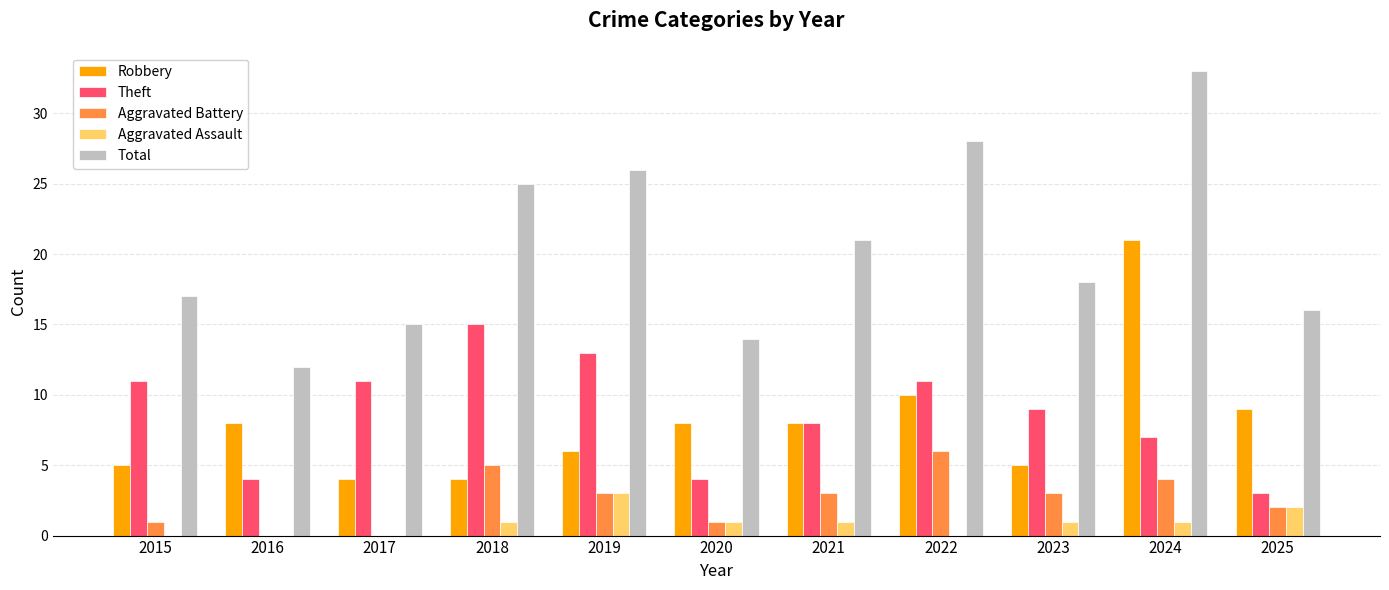

Reading right to left, what are all the values shown in this chart?

Robbery: 2025=9	2024=21	2023=5	2022=10	2021=8	2020=8	2019=6	2018=4	2017=4	2016=8	2015=5
Theft: 2025=3	2024=7	2023=9	2022=11	2021=8	2020=4	2019=13	2018=15	2017=11	2016=4	2015=11
Aggravated Battery: 2025=2	2024=4	2023=3	2022=6	2021=3	2020=1	2019=3	2018=5	2017=0	2016=0	2015=1
Aggravated Assault: 2025=2	2024=1	2023=1	2022=0	2021=1	2020=1	2019=3	2018=1	2017=0	2016=0	2015=0
Total: 2025=16	2024=33	2023=18	2022=28	2021=21	2020=14	2019=26	2018=25	2017=15	2016=12	2015=17